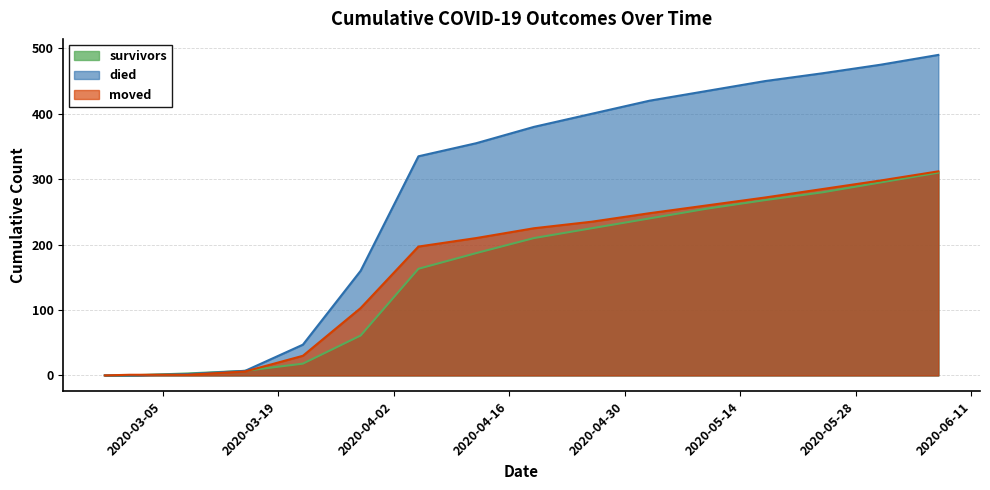

Does the chart display data point markers on the line(s)?

No